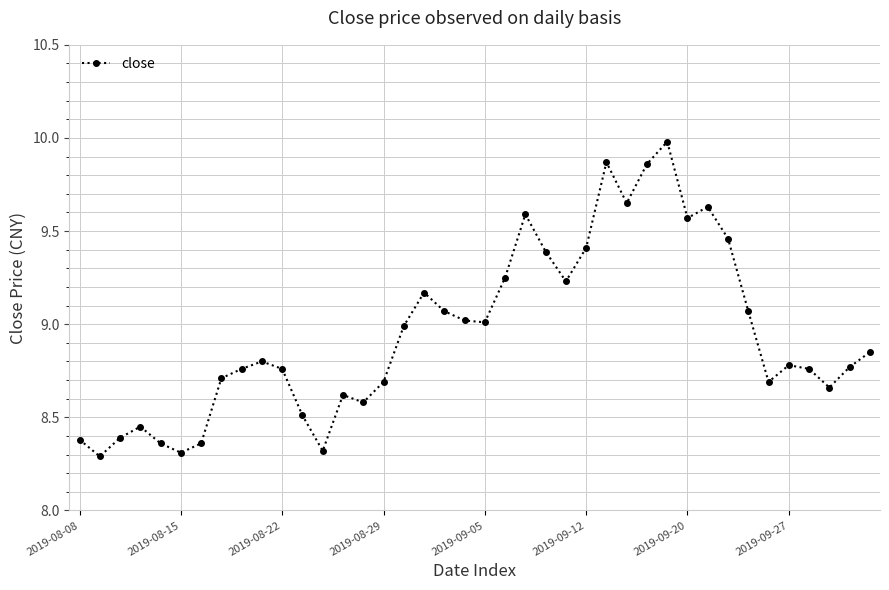

What is the average value?

9.0